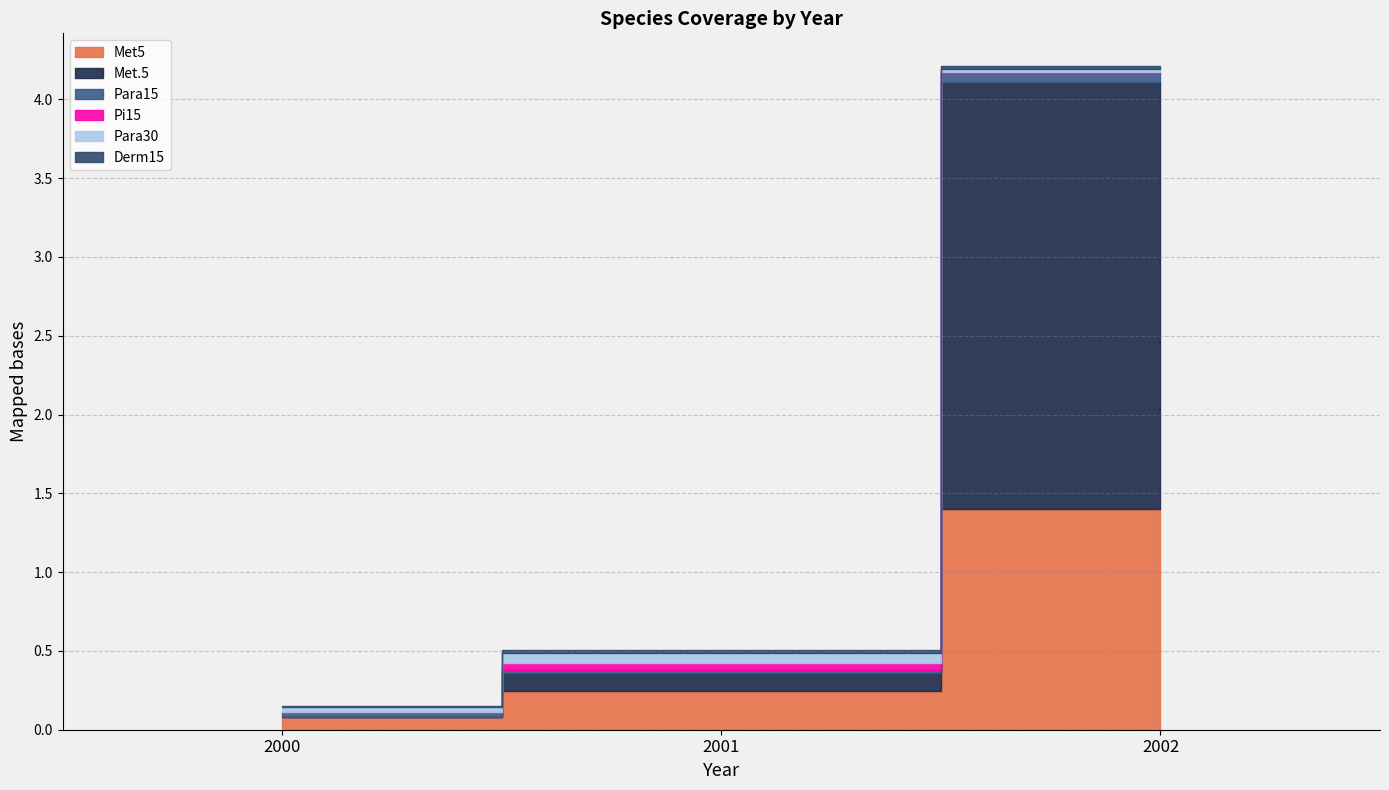

Rank the series at 2000 from highest to lowest value.

Met5, Para30, Para15, Pi15, Derm15, Met.5